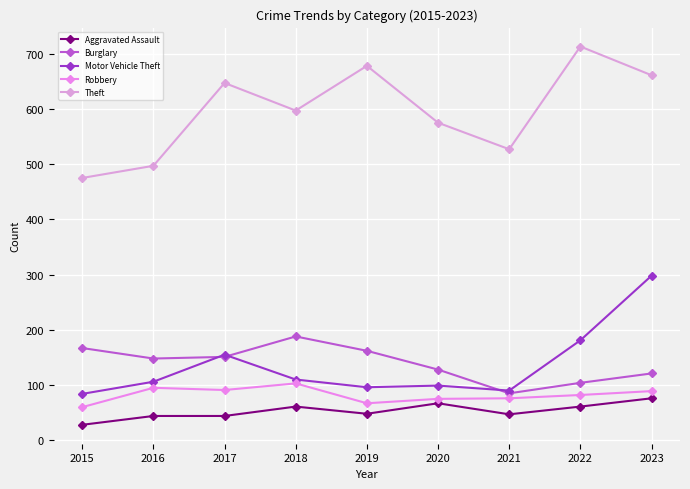

What is the highest value of the Aggravated Assault series?

76